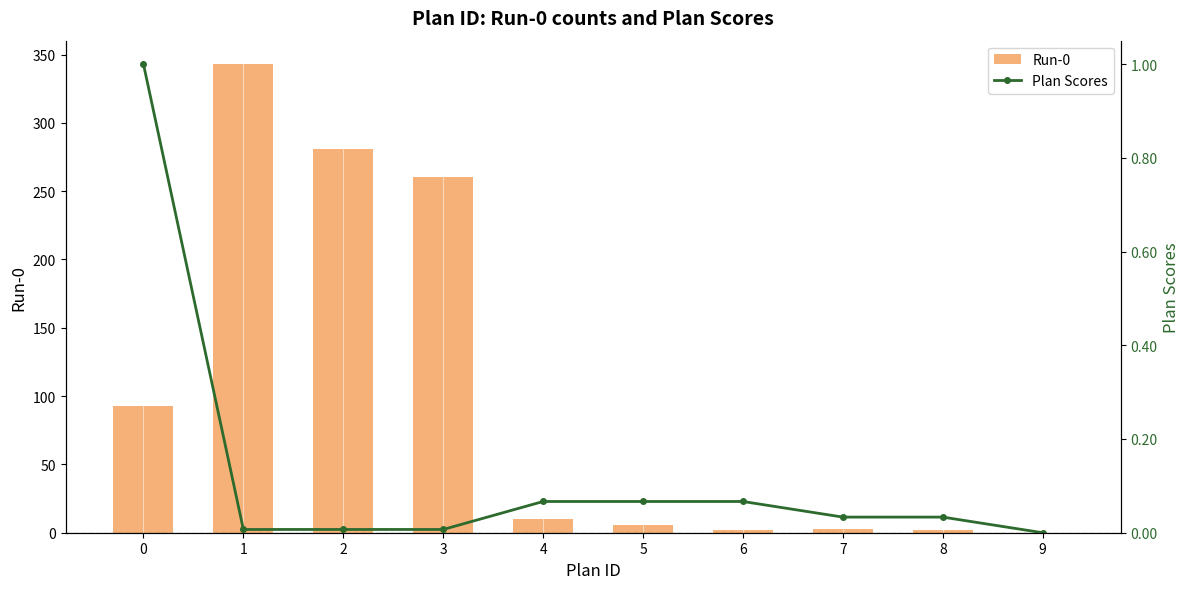

Reading left to right, transcribe all the data shown in this chart.

Run-0: 0=93.0	1=343.0	2=281.0	3=260.0	4=10.0	5=6.0	6=2.0	7=3.0	8=2.0	9=0.0
Plan Scores: 0=1.0	1=0.0	2=0.0	3=0.0	4=0.1	5=0.1	6=0.1	7=0.0	8=0.0	9=0.0